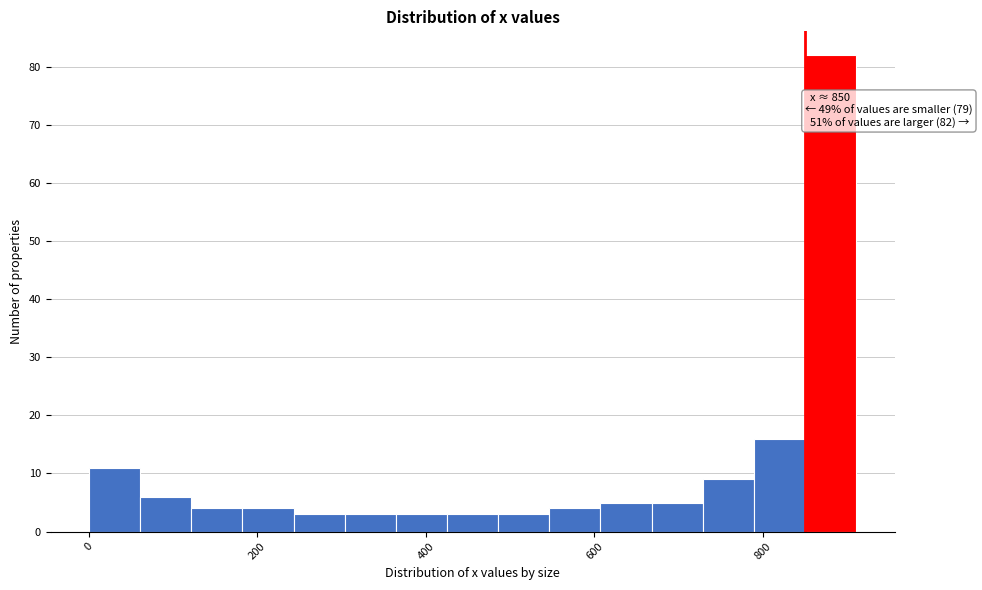

Read against the x-axis, roughly where is the centre of the tallest bar?

880